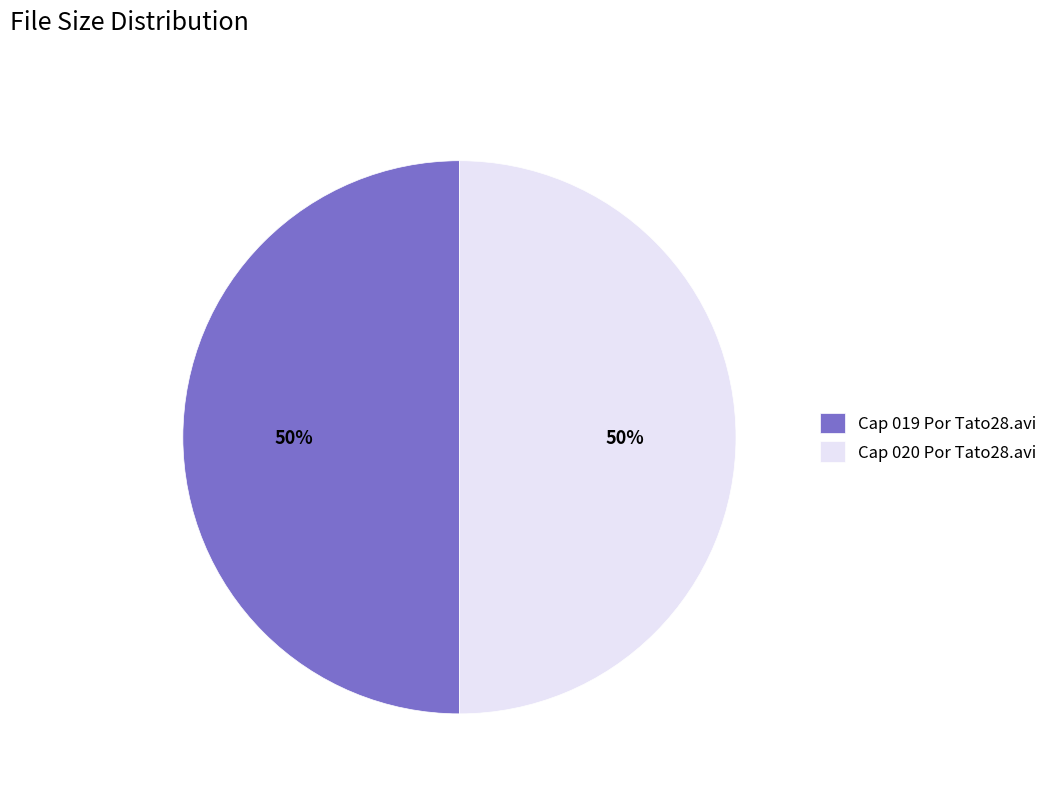

How many slices are in this pie chart?

2